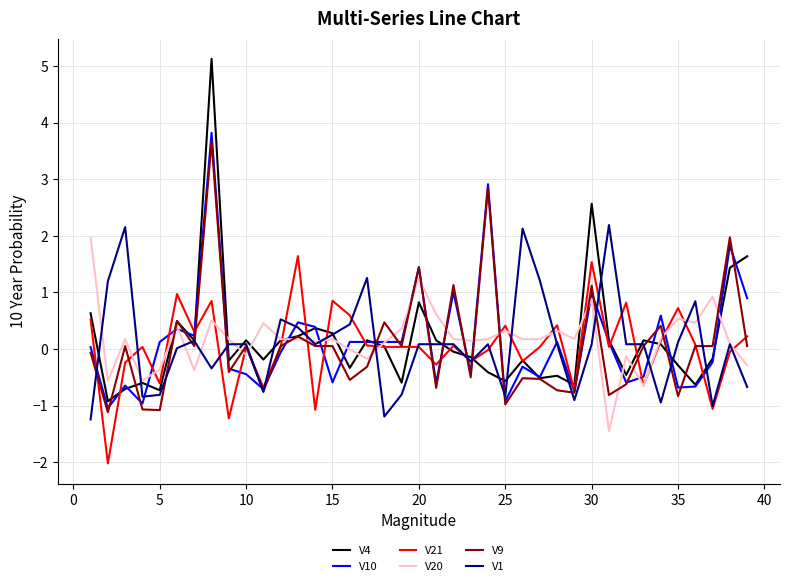

Which series has the largest range (max minus min)?

V4